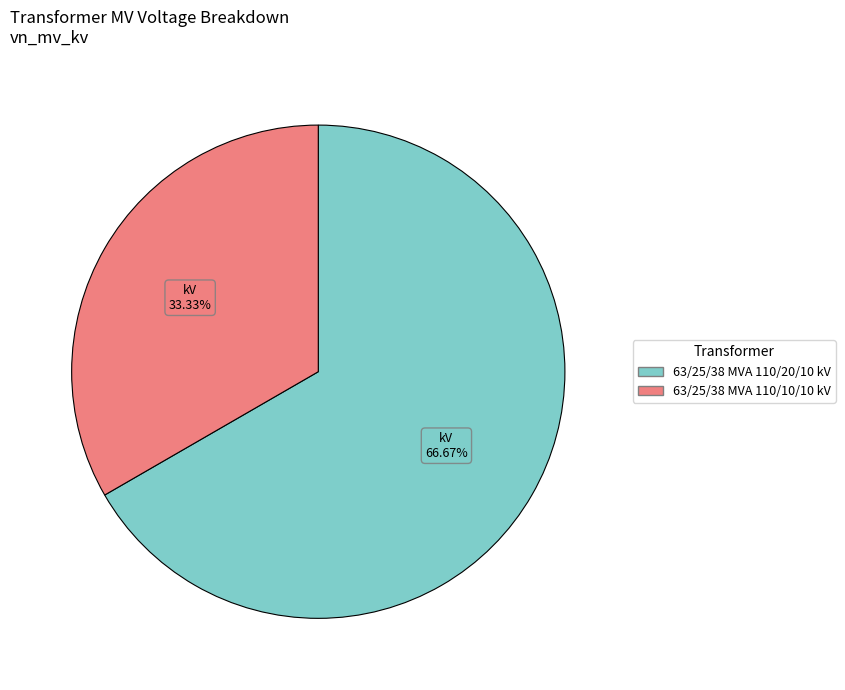

Which has a higher value, 63/25/38 MVA 110/10/10 kV or 63/25/38 MVA 110/20/10 kV?

63/25/38 MVA 110/20/10 kV